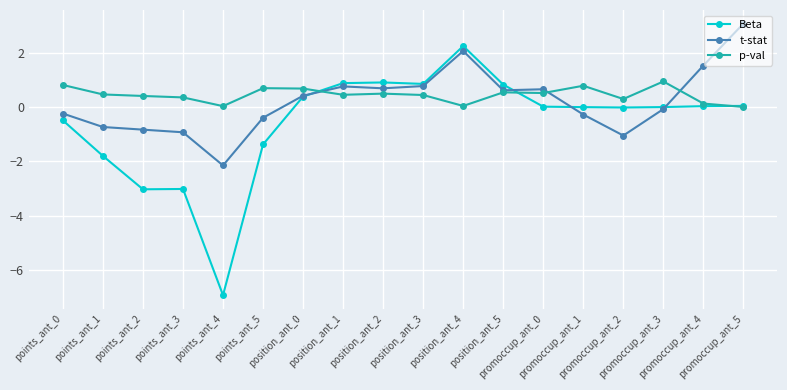

What is the minimum value shown in the chart?

-6.9